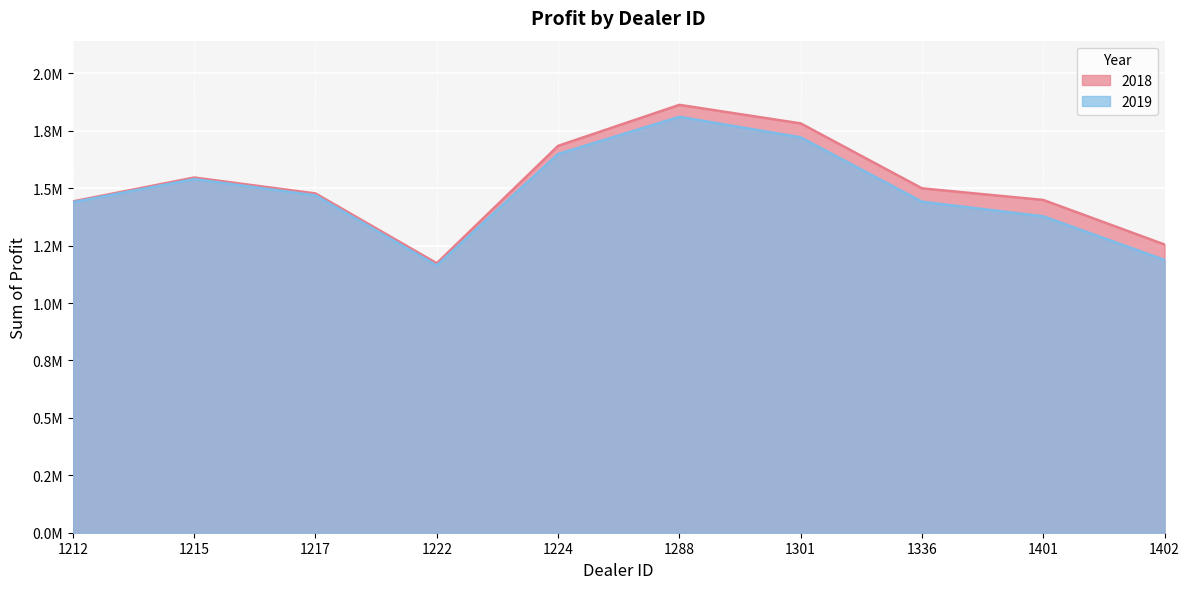

Is it true that 2018 equals 1173165.0 at 1222?

True